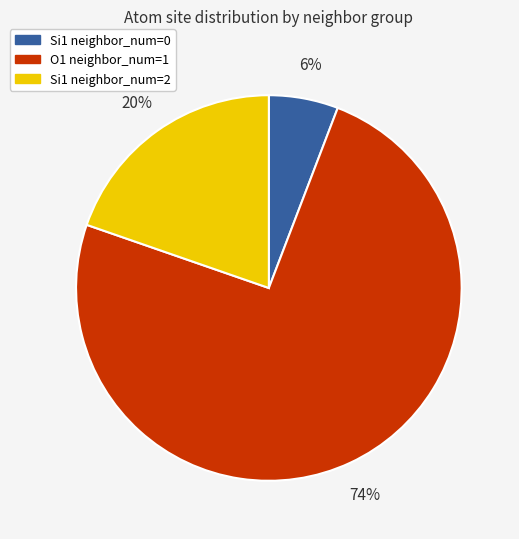

Combined, do Si1 neighbor_num=2 and Si1 neighbor_num=0 account for over 50%?

No